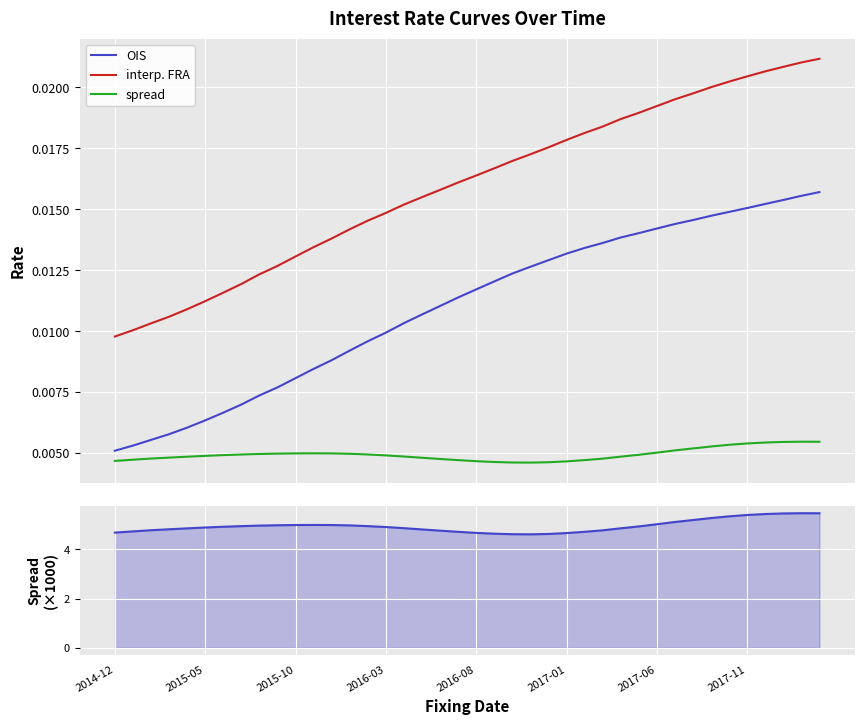

True or false: spread and interp. FRA intersect in this chart.

False